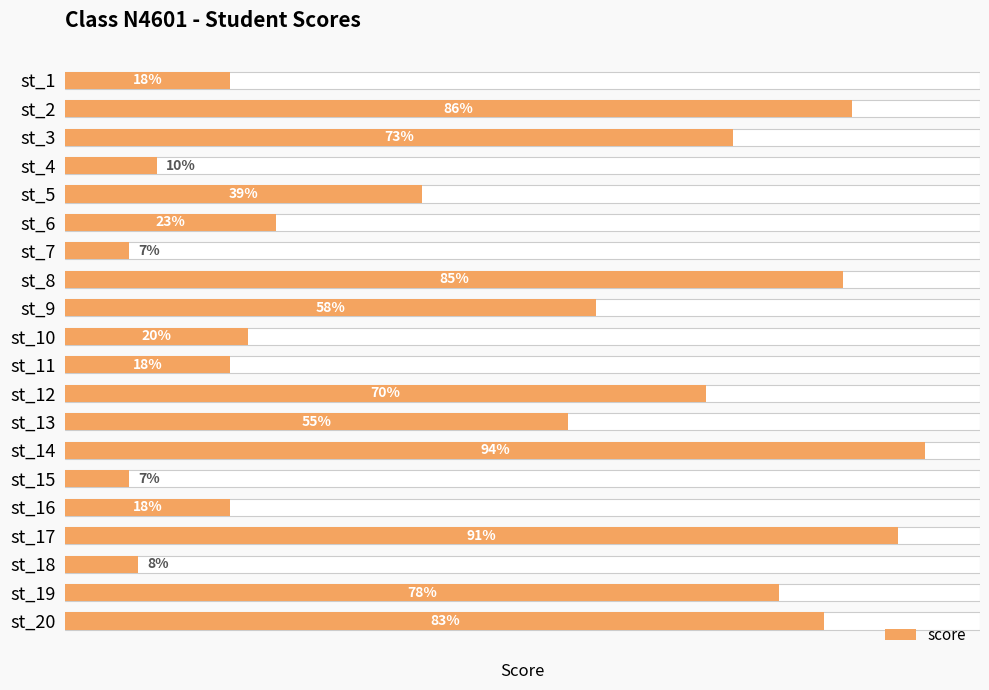

The chart shows a value of 27 at st_10. True or false?

False